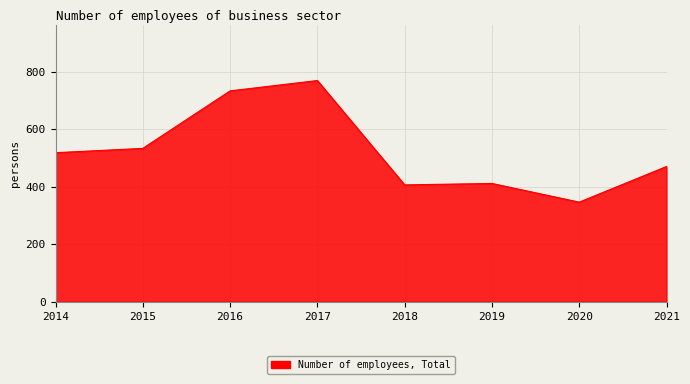

Approximately how many times larger is the value at 2021 compared to 2015?

0.9